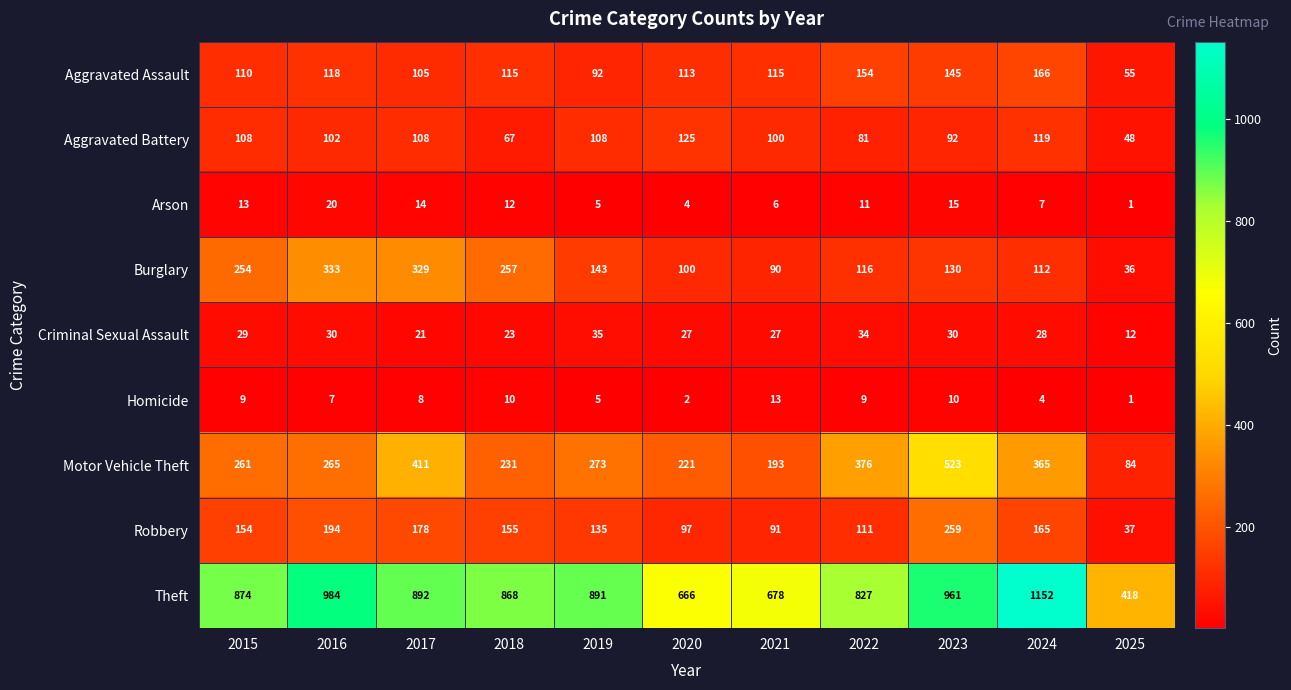

What is the difference between the maximum and second lowest values in the Criminal Sexual Assault series?

14